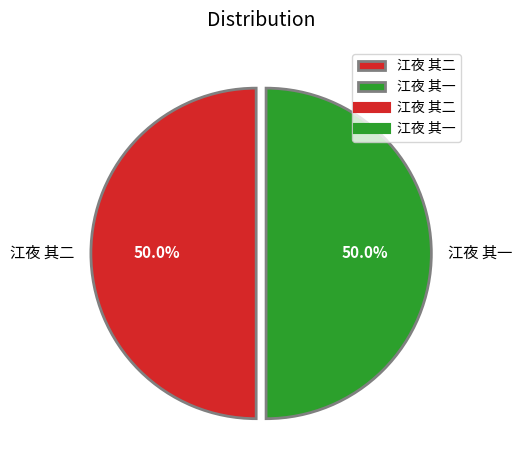

What percentage is the 江夜 其一 slice, to the nearest percent?

50%